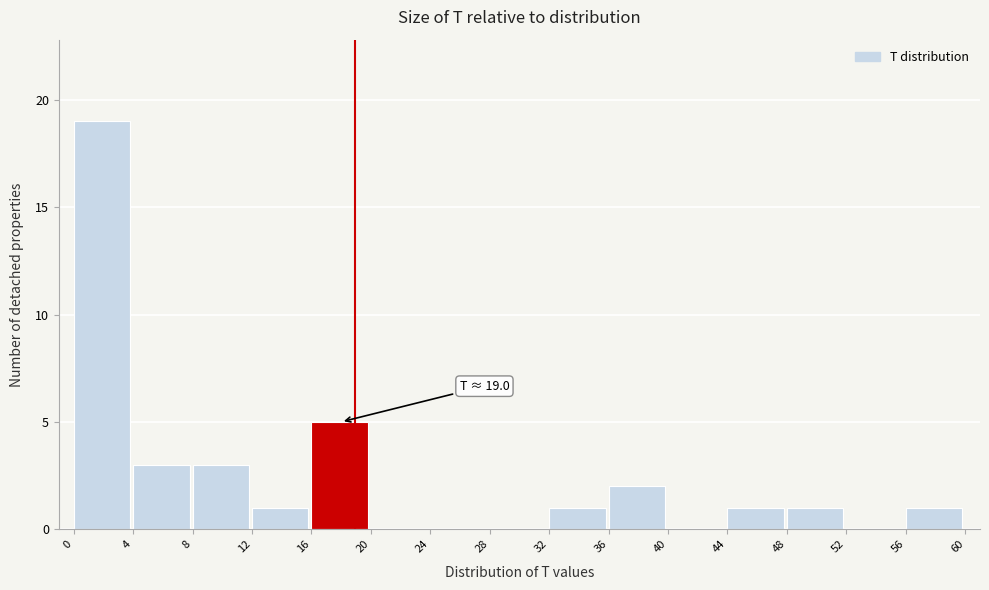

Which range on the x-axis has the tallest bar?

0 to 4